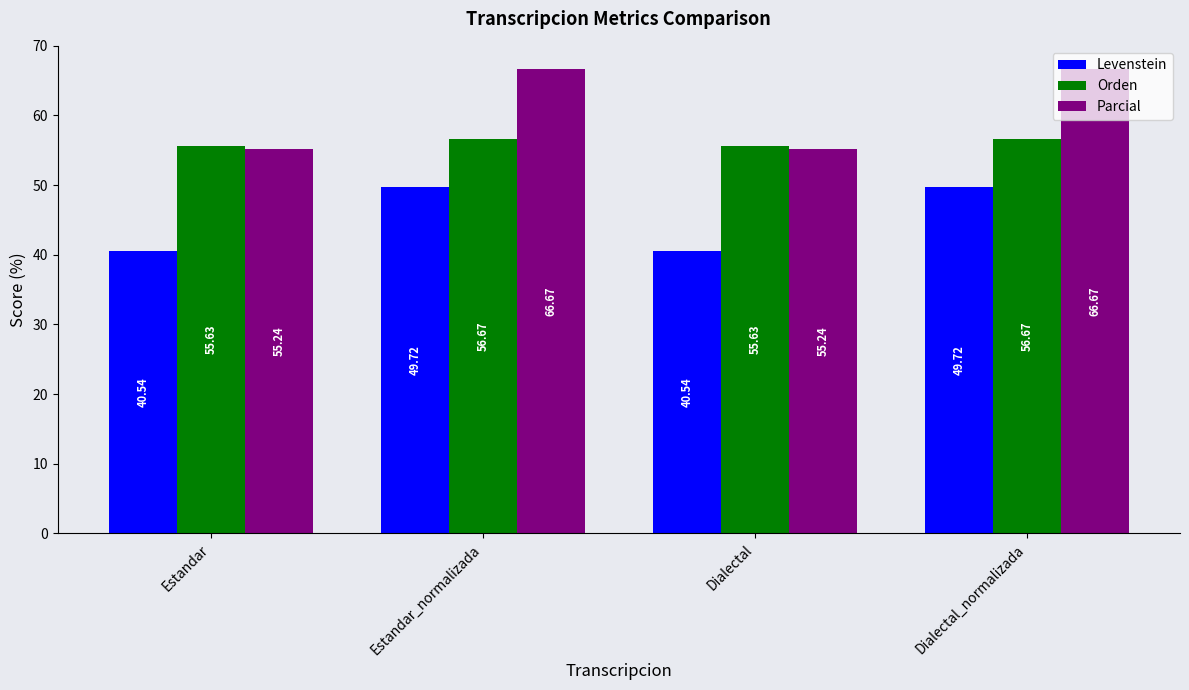

How many bars are there in each group?

3